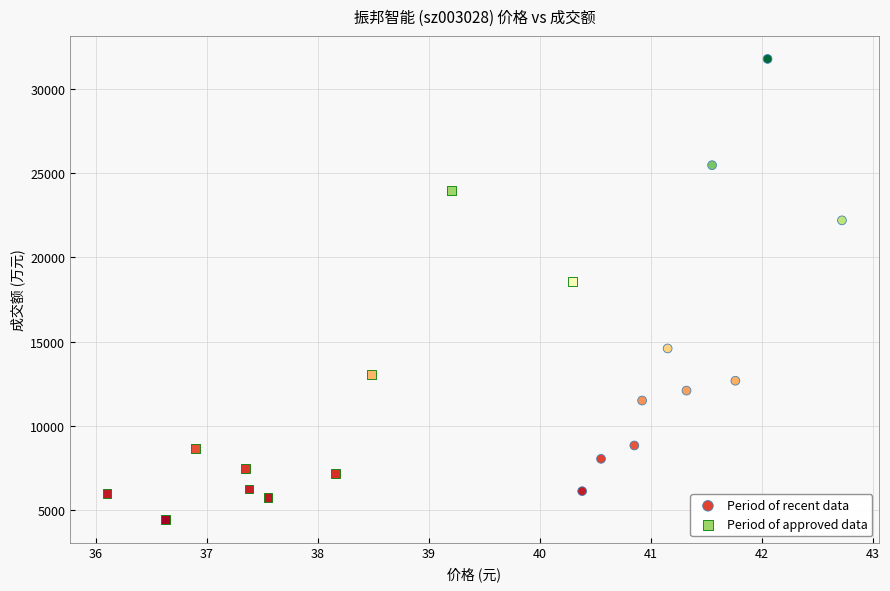

Which series reaches the maximum Y coordinate?

Period of recent data